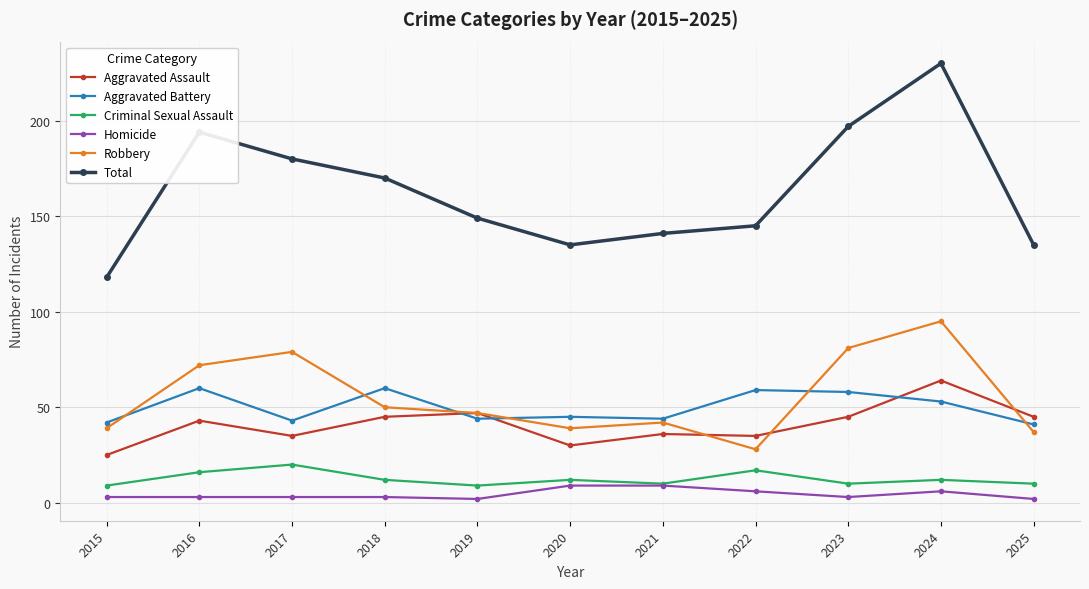

What is the difference between the maximum and minimum values in the Homicide series?

7